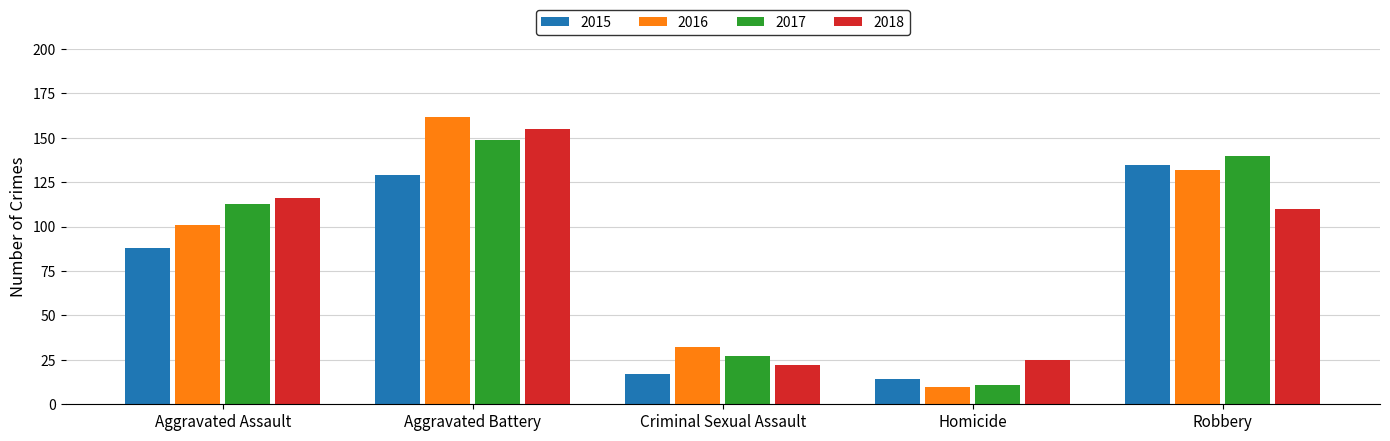

What is the value of the 2018 bar at the 5th from the left?

110